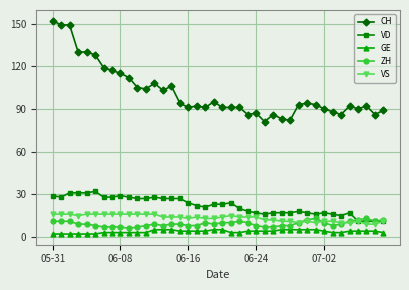

At how many categories does at least one series exceed 60?

40